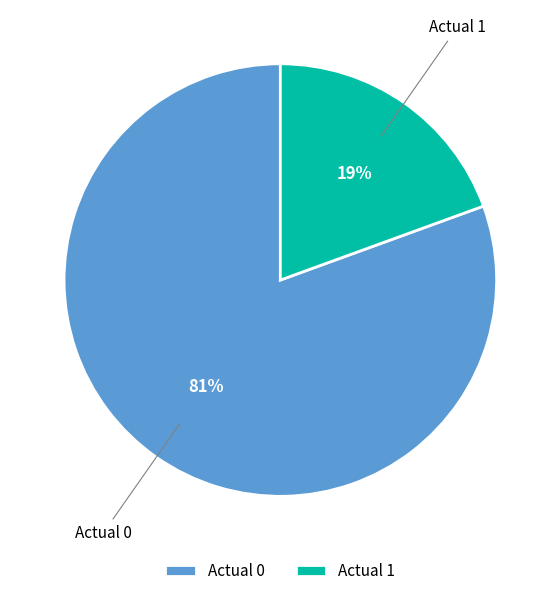

To the nearest percent, what portion does Actual 0 represent?

81%